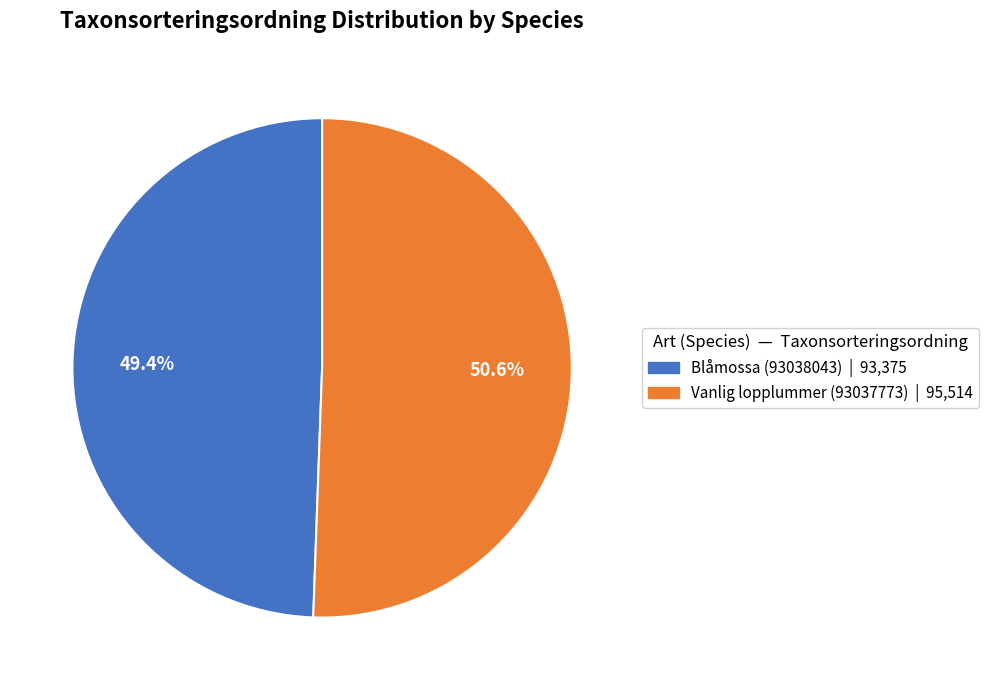

To the nearest percent, what portion does Blåmossa (93038043) represent?

49%